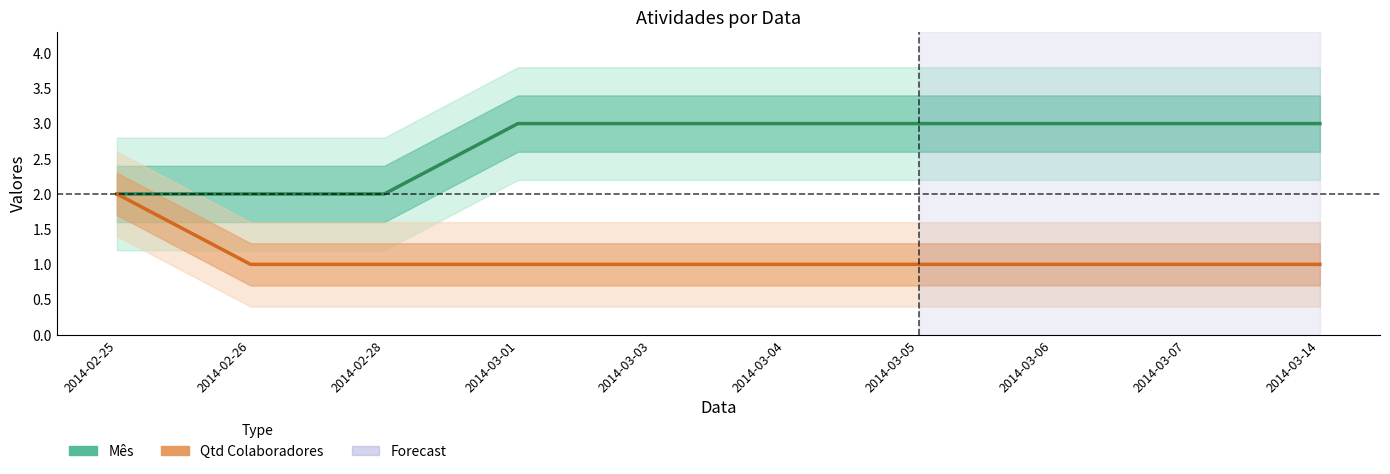

Which series has the widest spread of values?

Mês